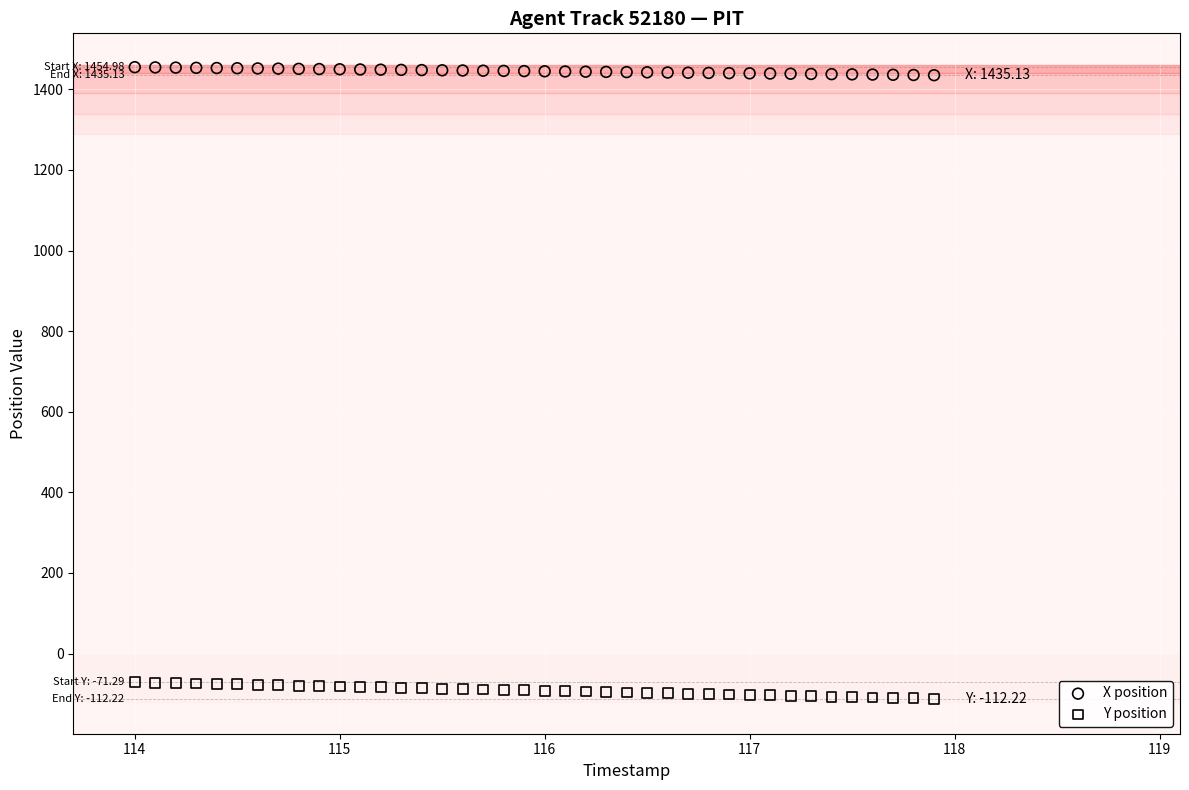

Across all data points, what is the range of X values (max minus min)?

3.9